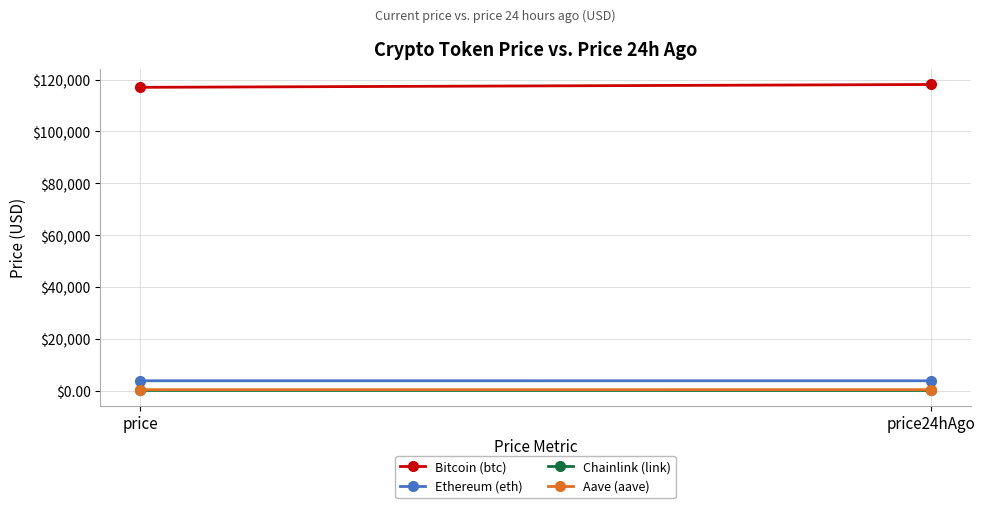

List the labels in order of Bitcoin (btc) value, largest first.

price24hAgo, price